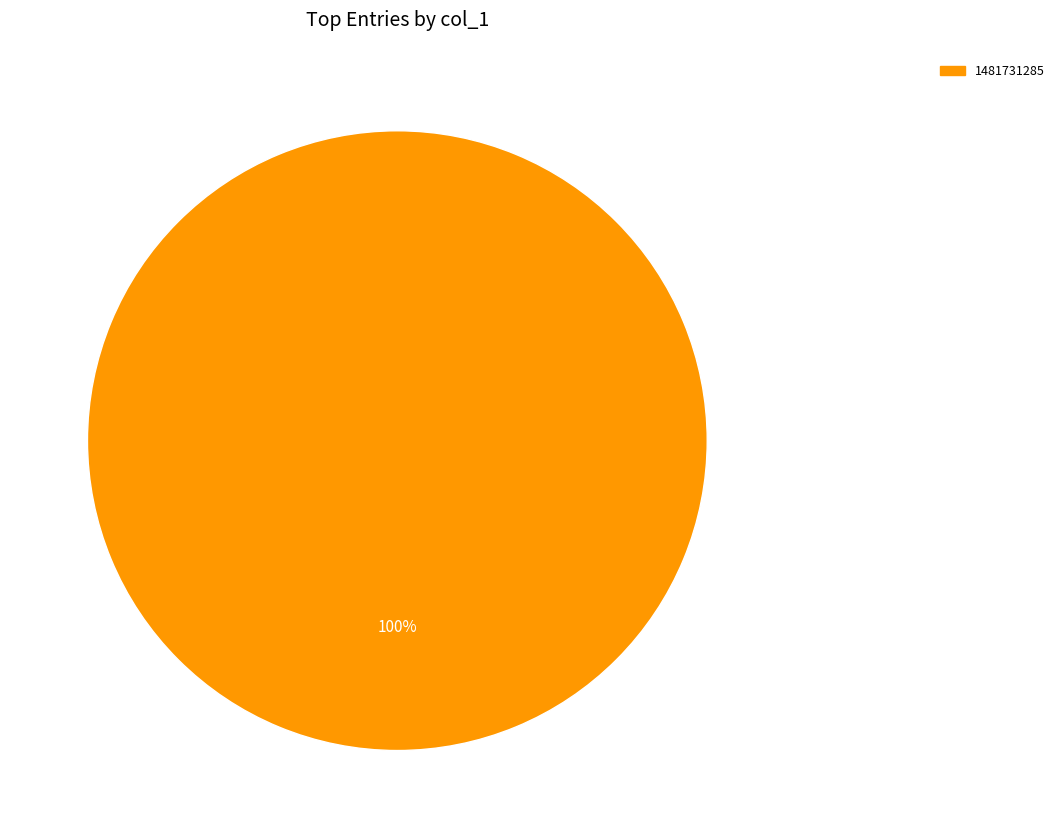

Is there a majority slice in this chart?

Yes